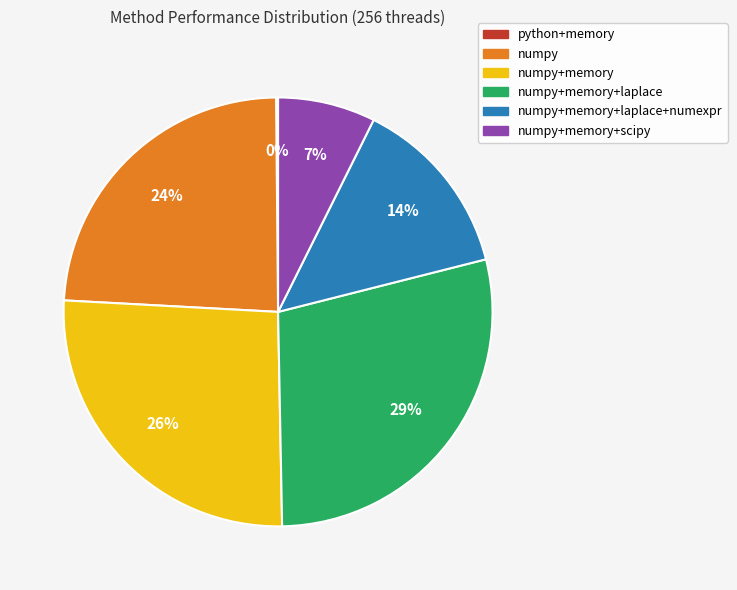

What percentage is the numpy+memory slice, to the nearest percent?

26%